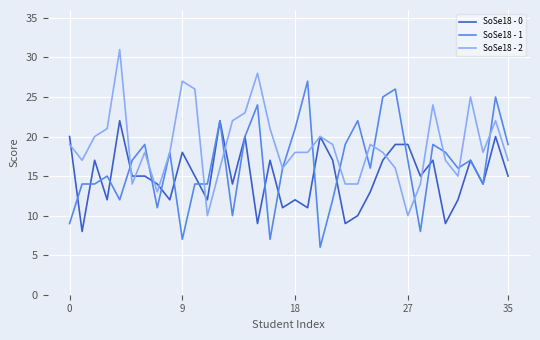

How many lines are shown in the chart?

3